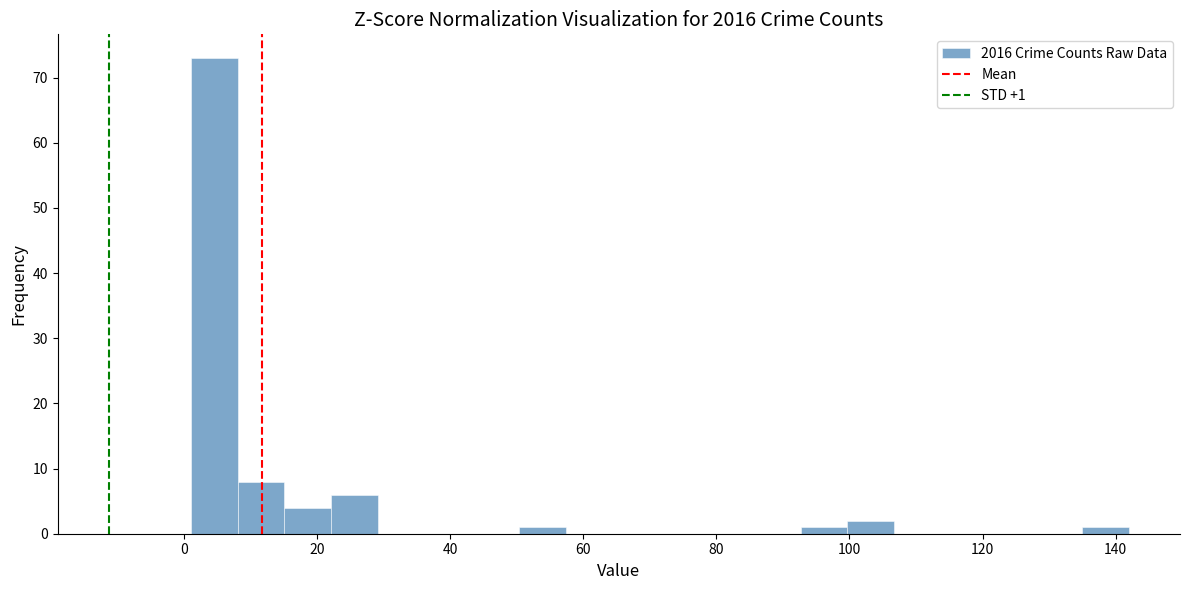

Read against the x-axis, roughly where is the centre of the tallest bar?

4